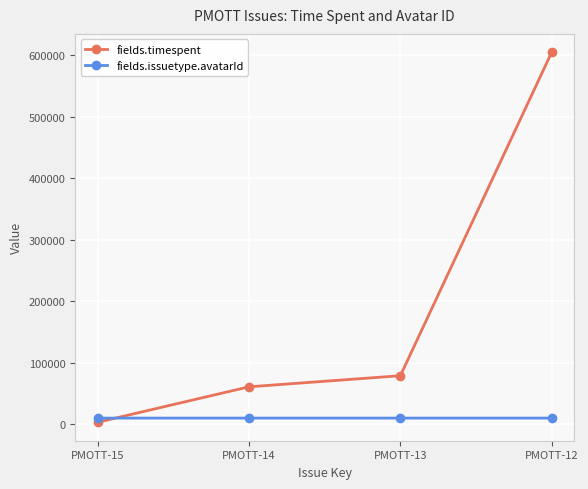

What is the value of the fields.timespent point at the 1st from the left?

3600